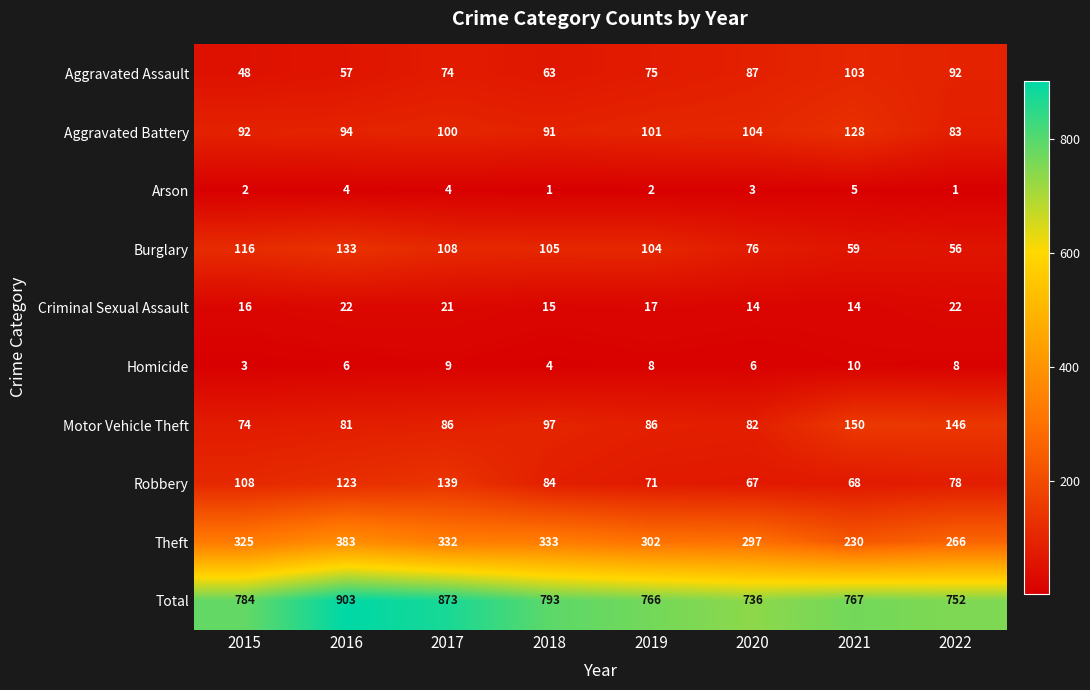

The Burglary series shows 45 at 2015. True or false?

False